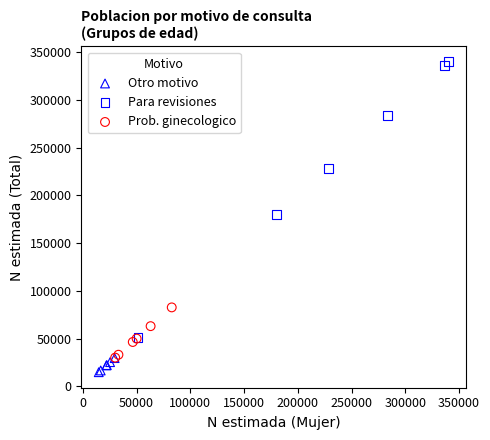

Which series contains the highest Y value?

Para revisiones